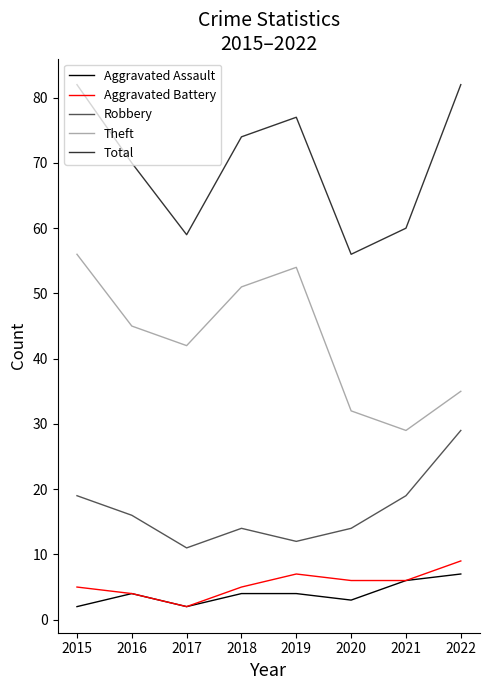

Is this an area chart (filled region under the line)?

No